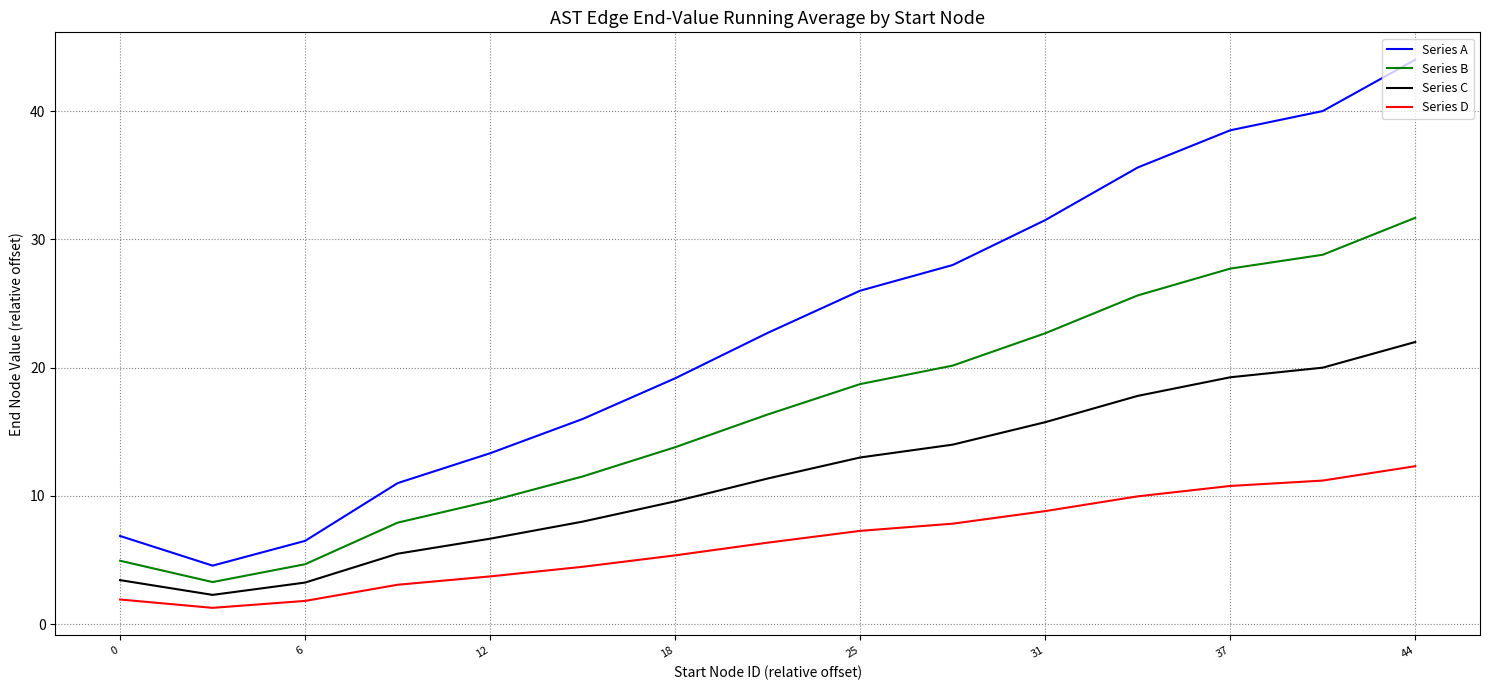

Which series has the largest range (max minus min)?

Series A